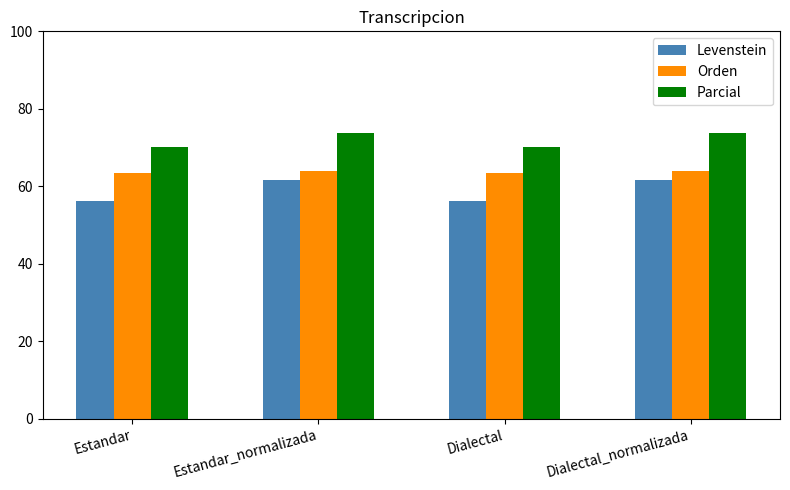

How many bars are there in each group?

3